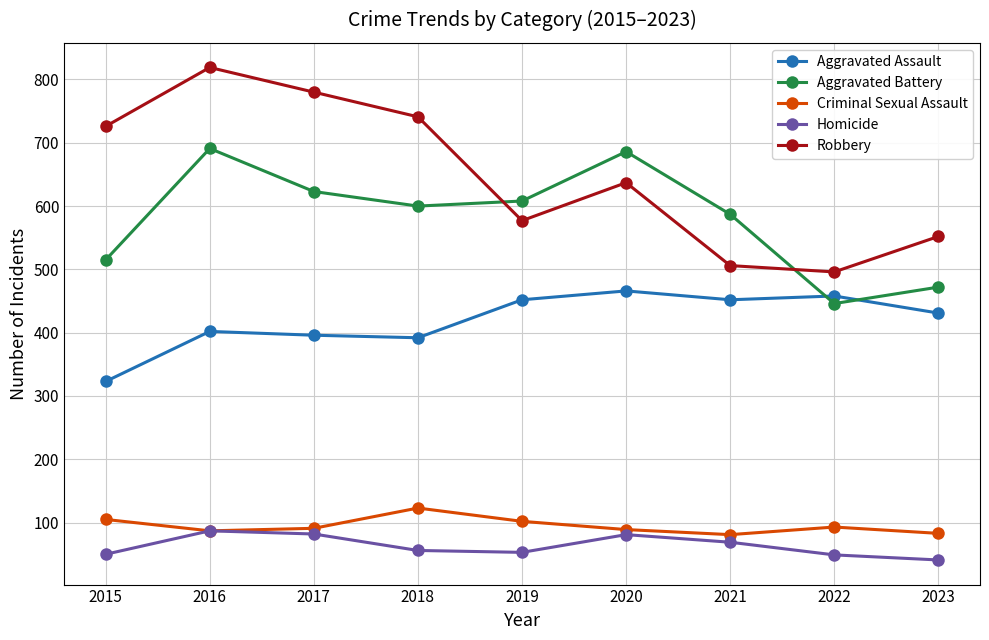

What is the approximate value of Criminal Sexual Assault at 2021?

81